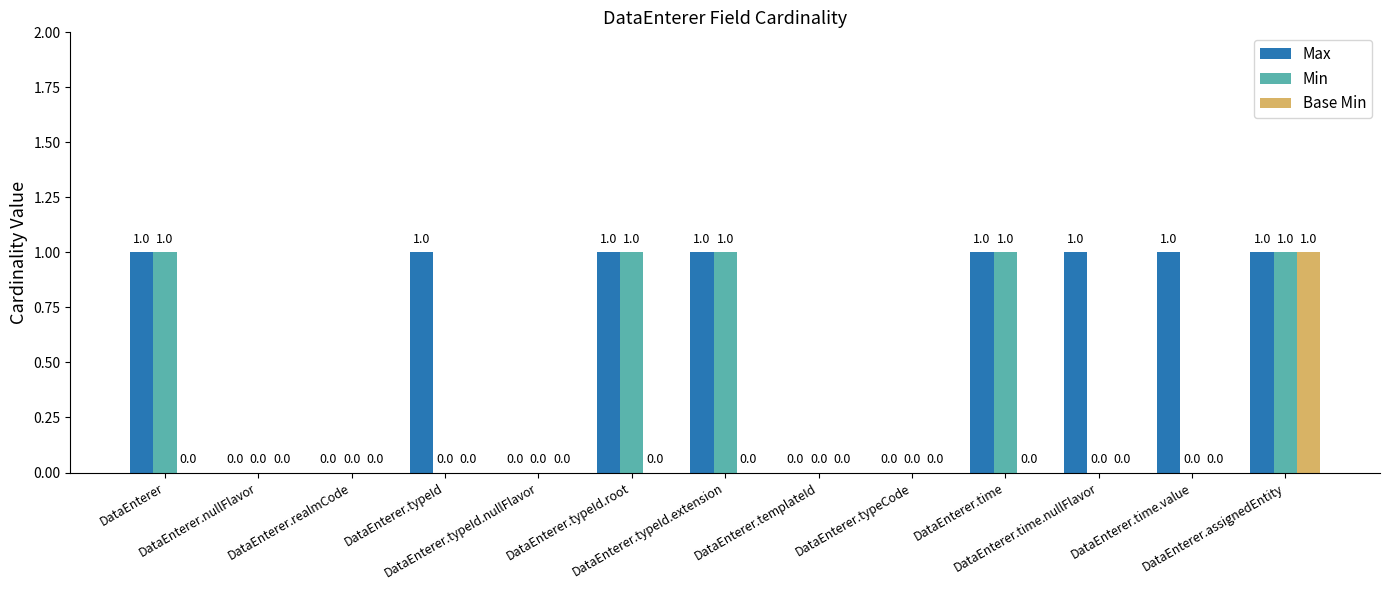

What is the sum of all Min values?

5